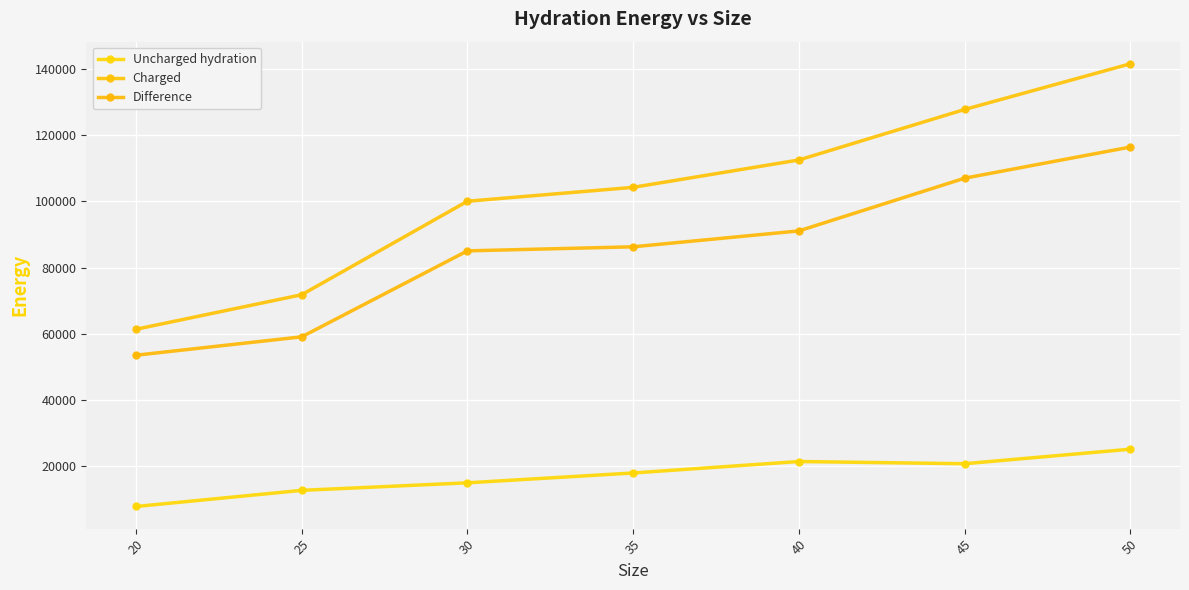

Which series has the largest range (max minus min)?

Charged